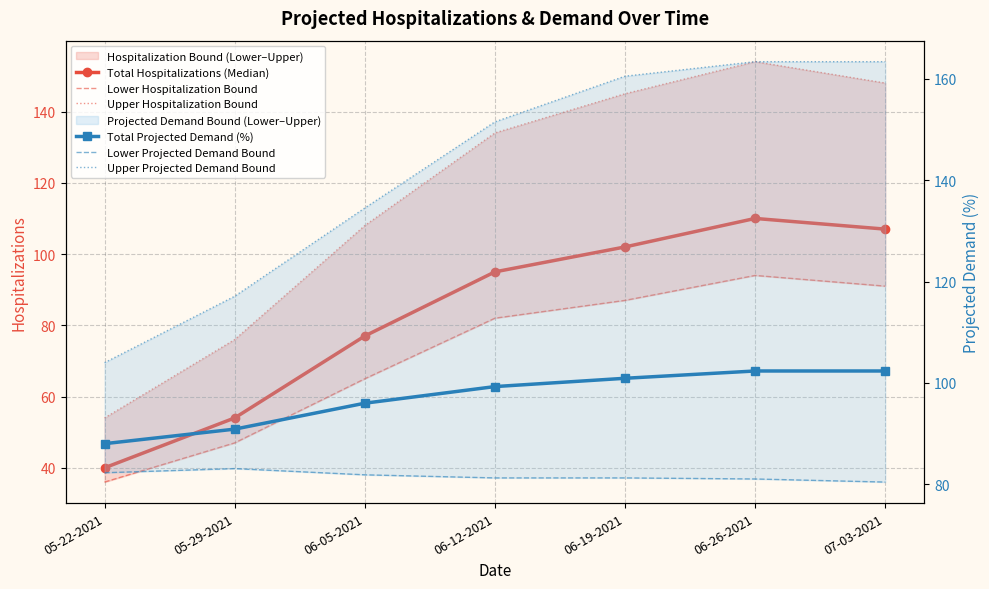

True or false: Upper Projected Demand Bound and Upper Hospitalization Bound intersect in this chart.

False